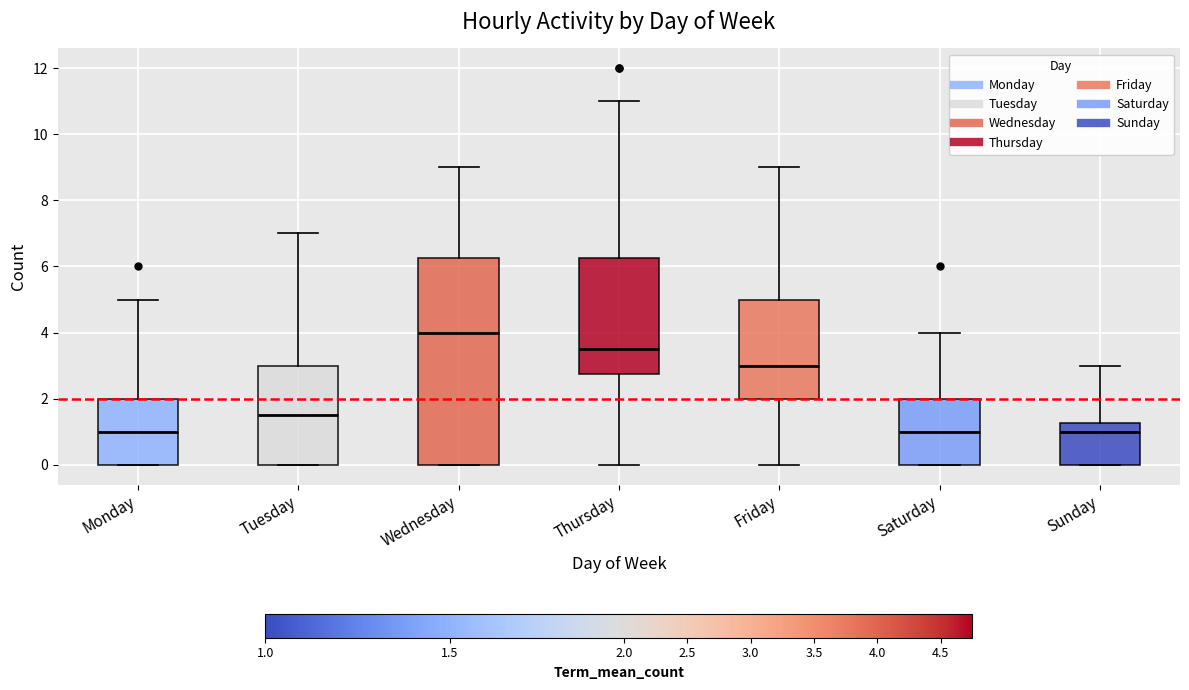

Reading left to right, transcribe this box plot: for each box, give where its median line is, the range the box spans, and where its two whiskers end, as read against the y-axis. The values are not printed on the chart, so give them approximately, as read against the axis.

Monday: median 1.0, box 0.0 to 2.0, whiskers 0.0 to 5.0
Tuesday: median 1.6, box 0.0 to 3.0, whiskers 0.0 to 7.0
Wednesday: median 4.0, box 0.0 to 6.2, whiskers 0.0 to 9.0
Thursday: median 3.6, box 2.8 to 6.2, whiskers 0.0 to 11.0
Friday: median 3.0, box 2.0 to 5.0, whiskers 0.0 to 9.0
Saturday: median 1.0, box 0.0 to 2.0, whiskers 0.0 to 4.0
Sunday: median 1.0, box 0.0 to 1.2, whiskers 0.0 to 3.0